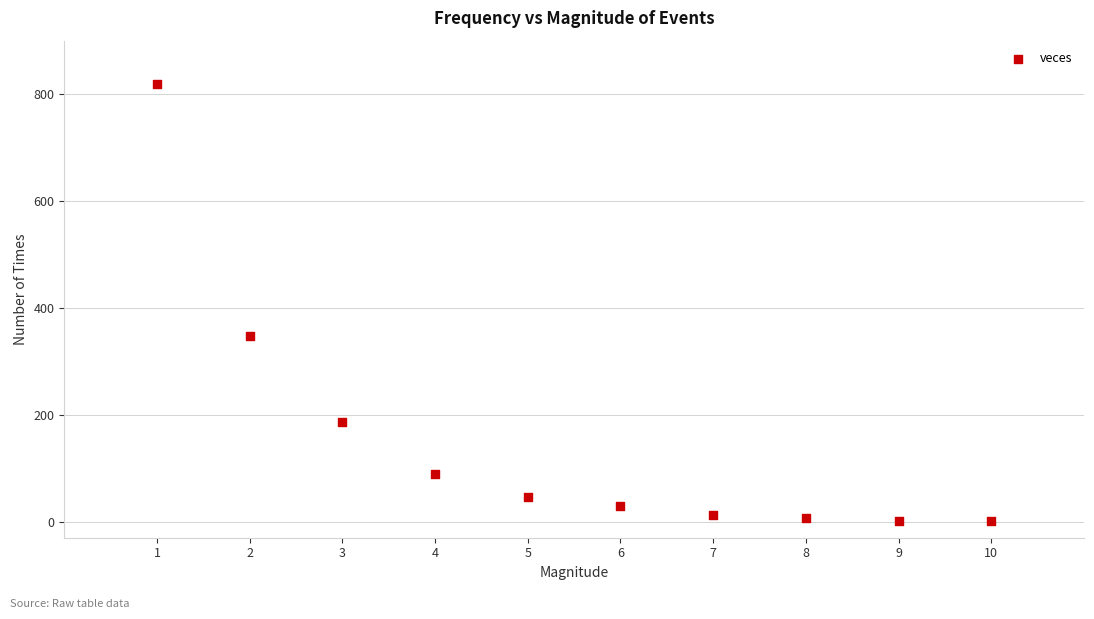

What Y value in the scatter plot is closest to 409?

347